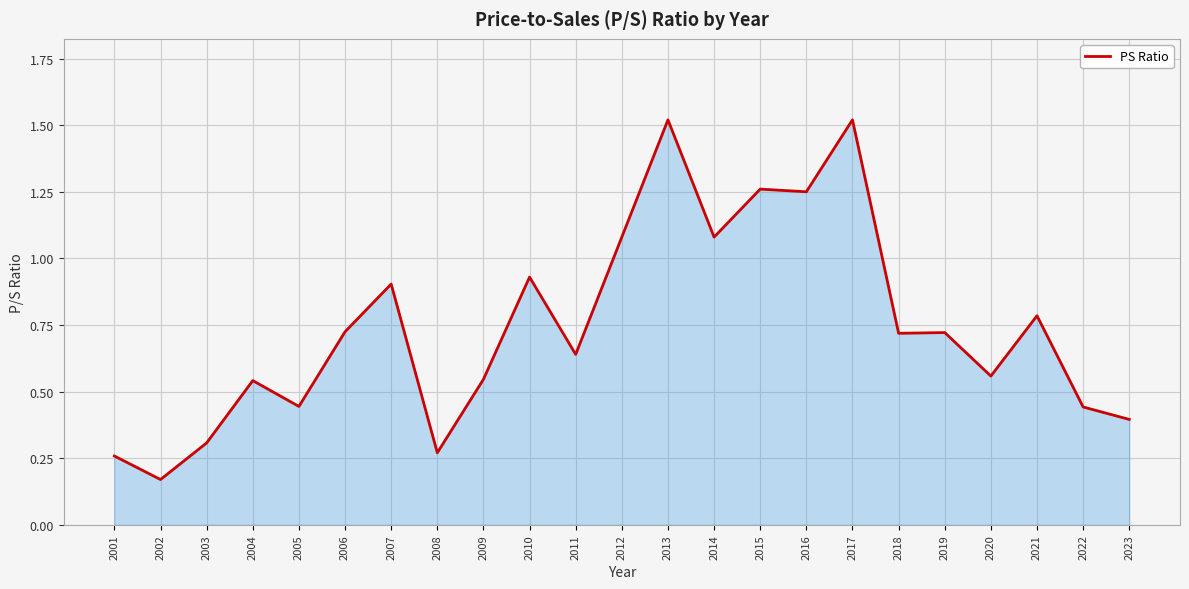

Which has a higher value, 2022 or 2008?

2022